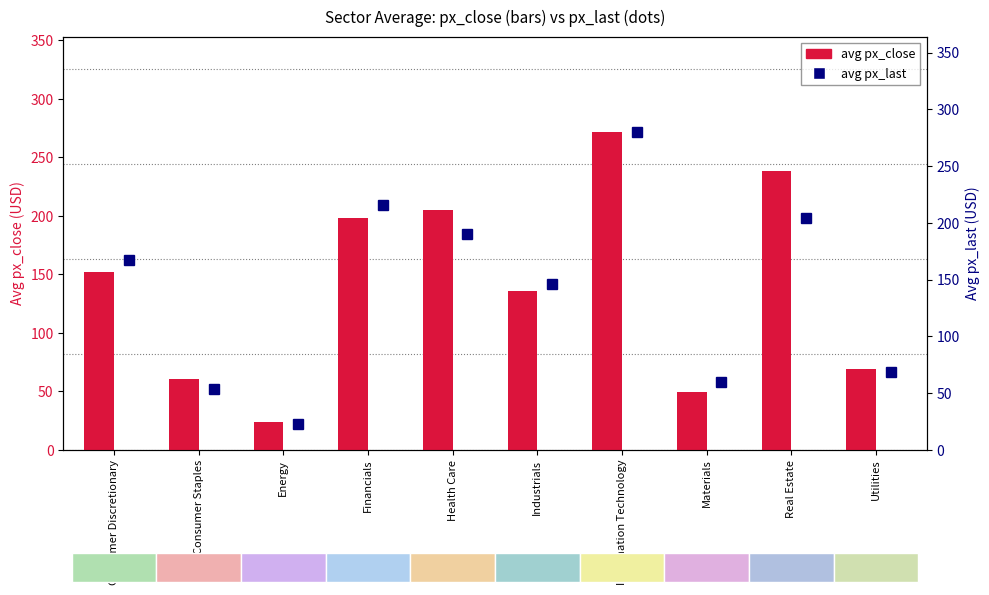

What is the difference between the highest and lowest values at Real Estate?

34.2